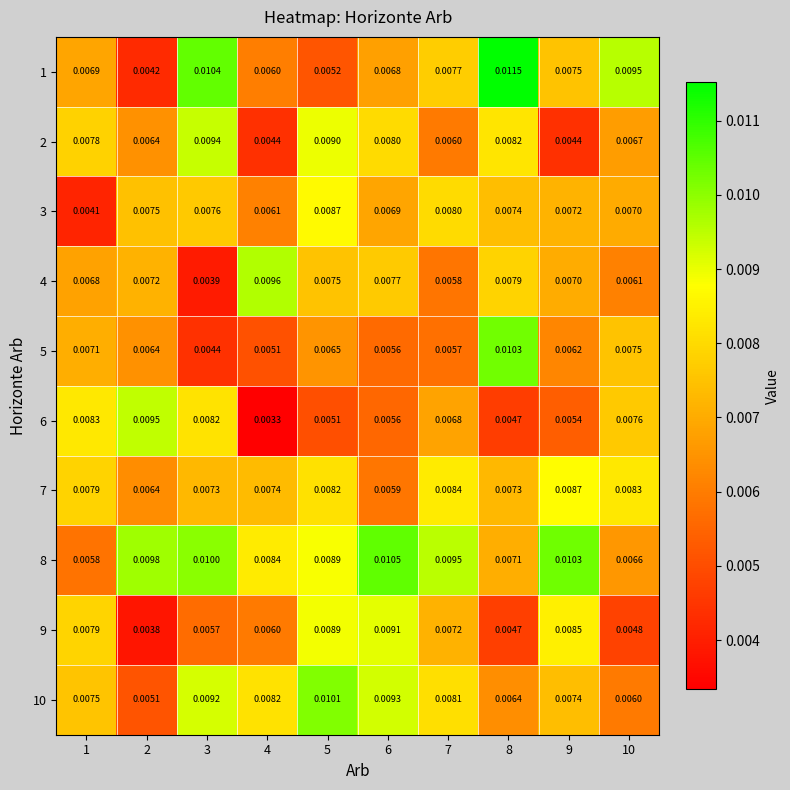

At which category is the sum across all series the highest?

5